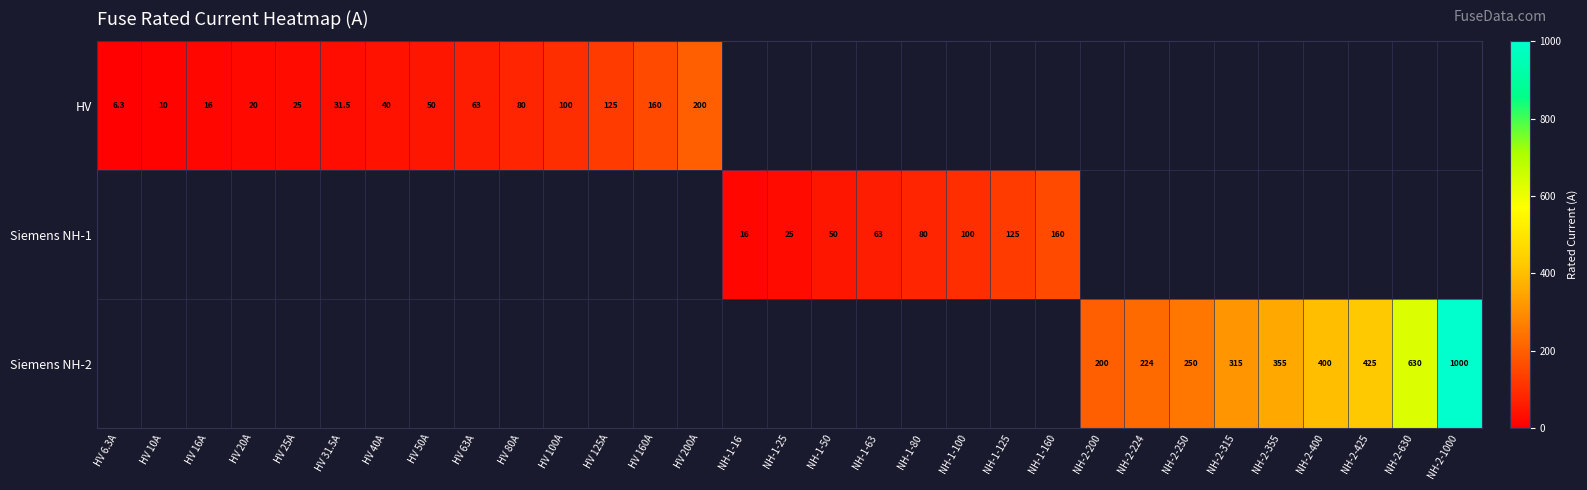

At how many categories does at least one series exceed 98?

16